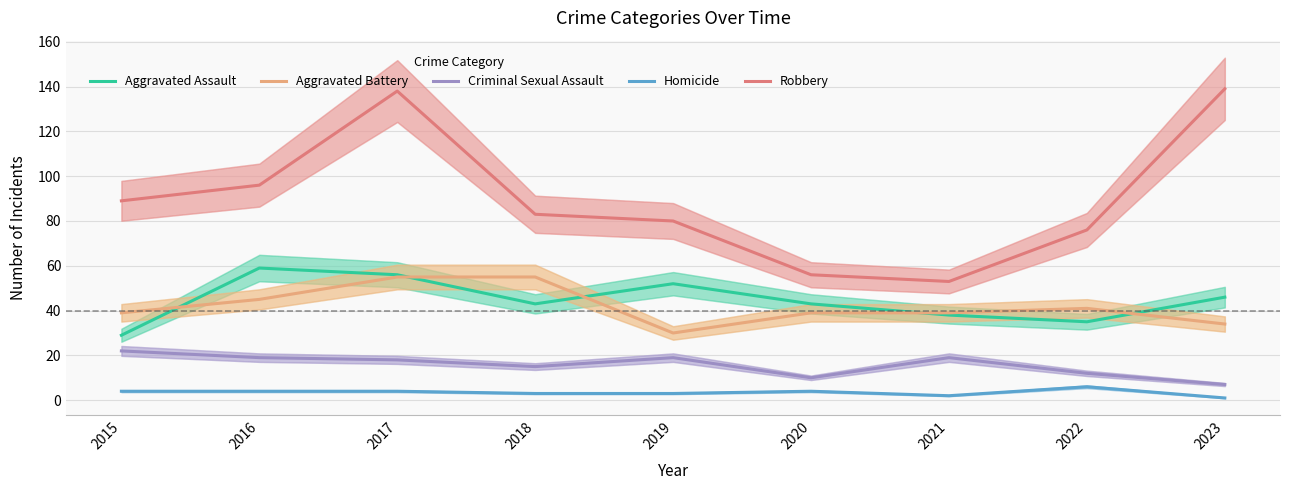

What value does the Homicide series have at 2020?

4